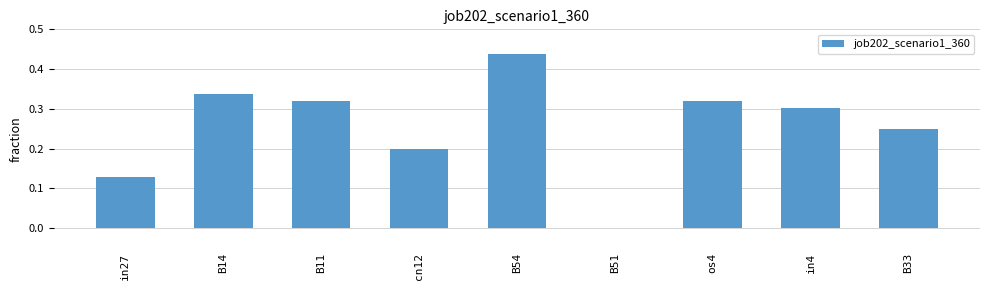

Which label corresponds to the largest value in the chart?

B54